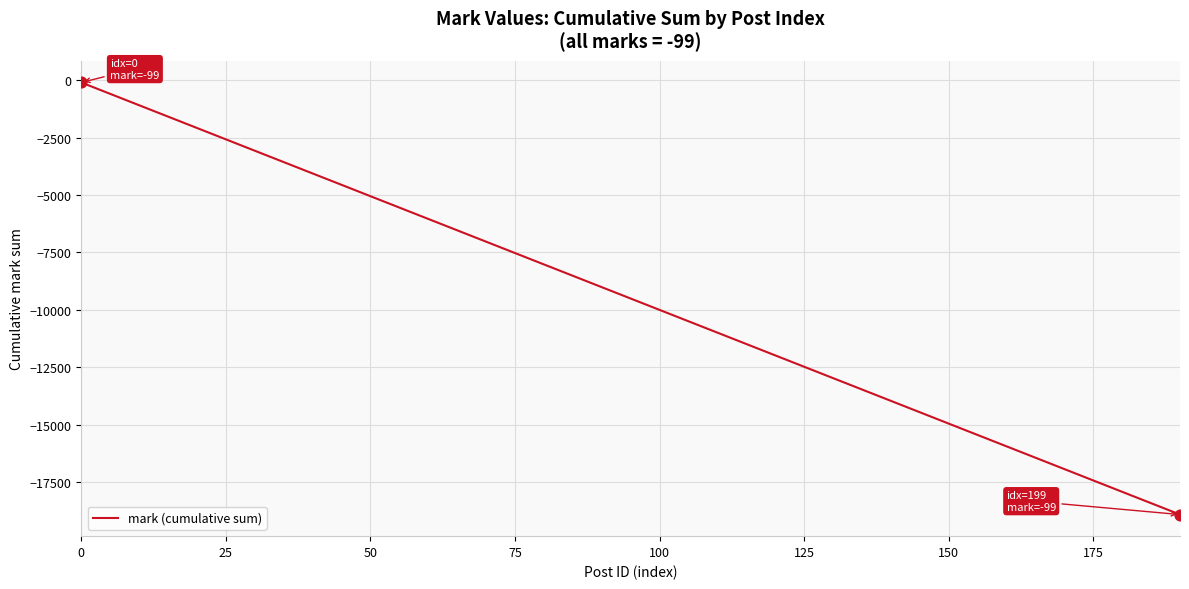

What is the minimum value shown in the chart?

-18909